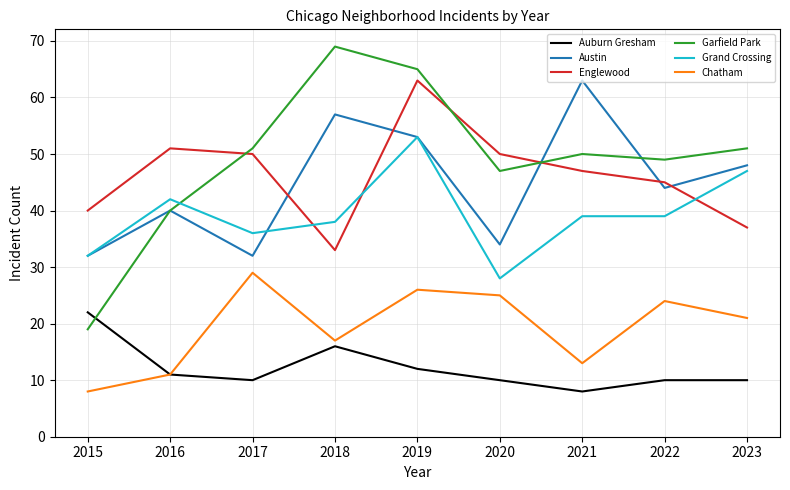

The value of Englewood at 2021 is 23. True or false?

False